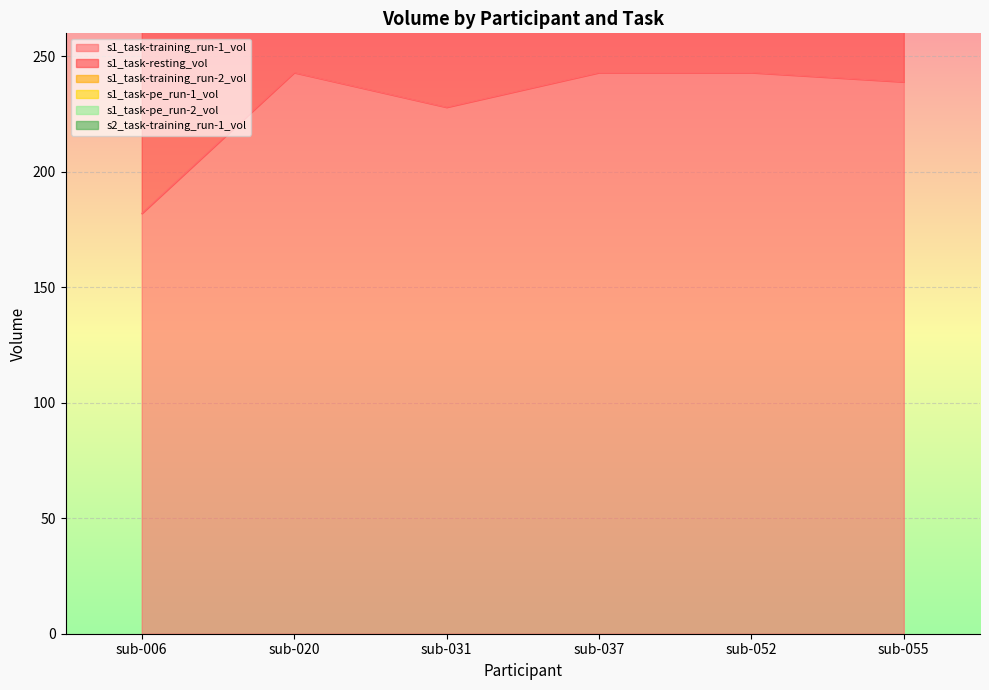

Where is s1_task-training_run-1_vol nearest to the value 212?

sub-031